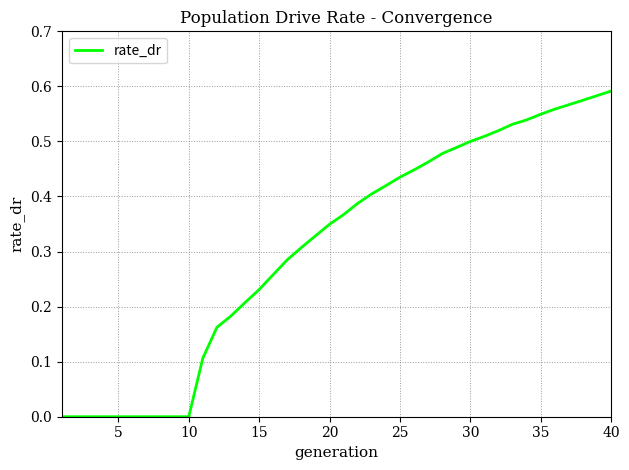

Is this an area chart (filled region under the line)?

No